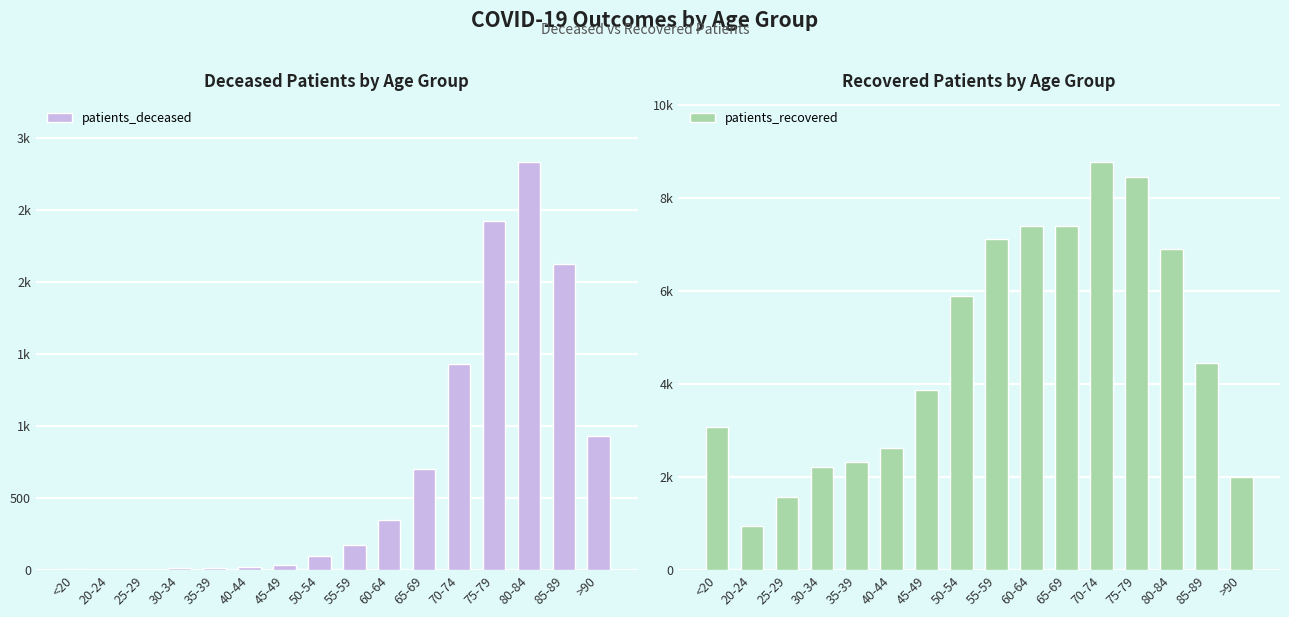

At which category is the sum across all series the highest?

75-79